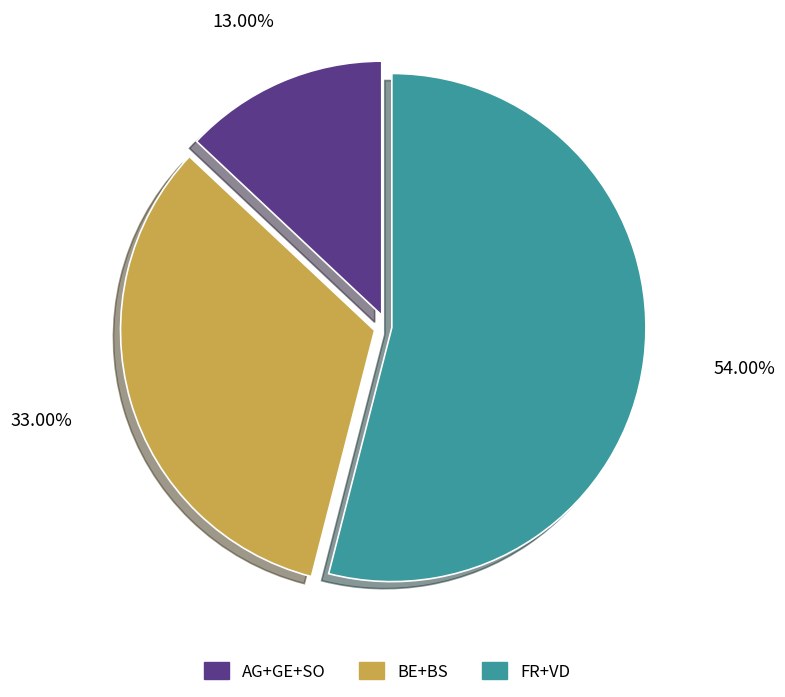

How many segments does this pie chart have?

3